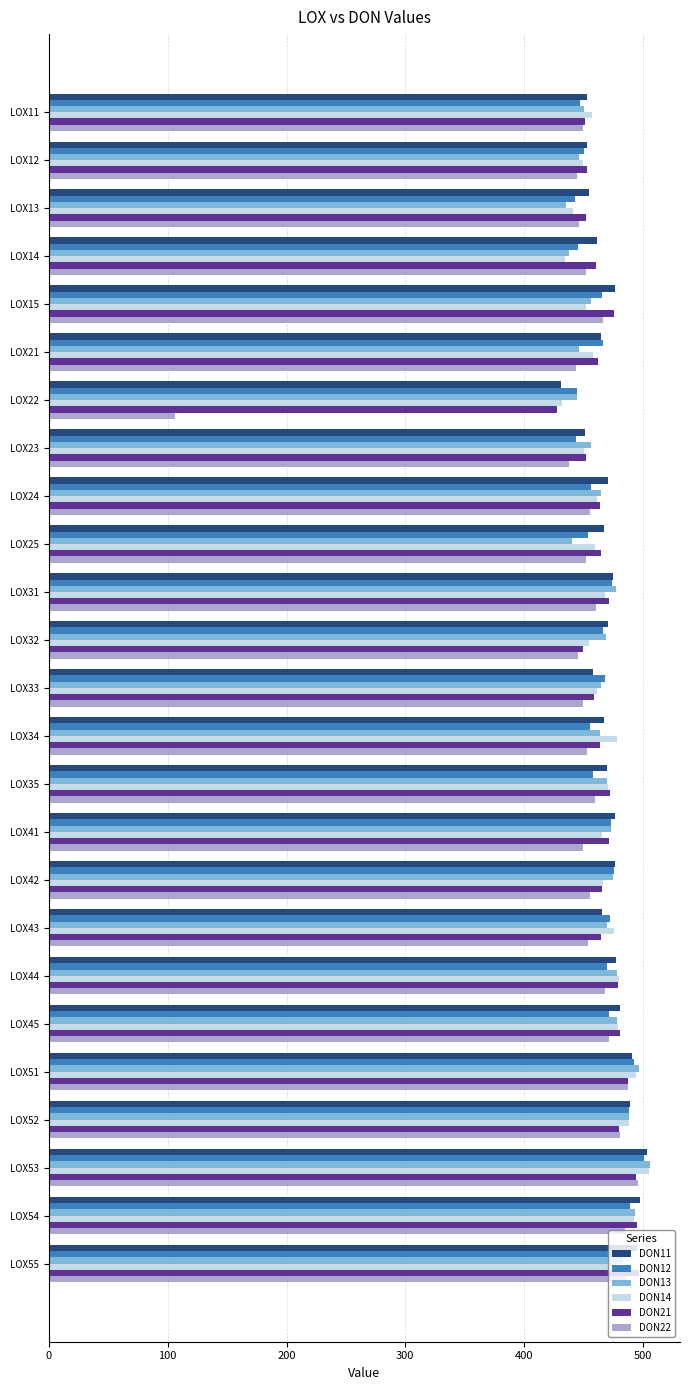

At which label does DON22 reach its peak?

LOX53